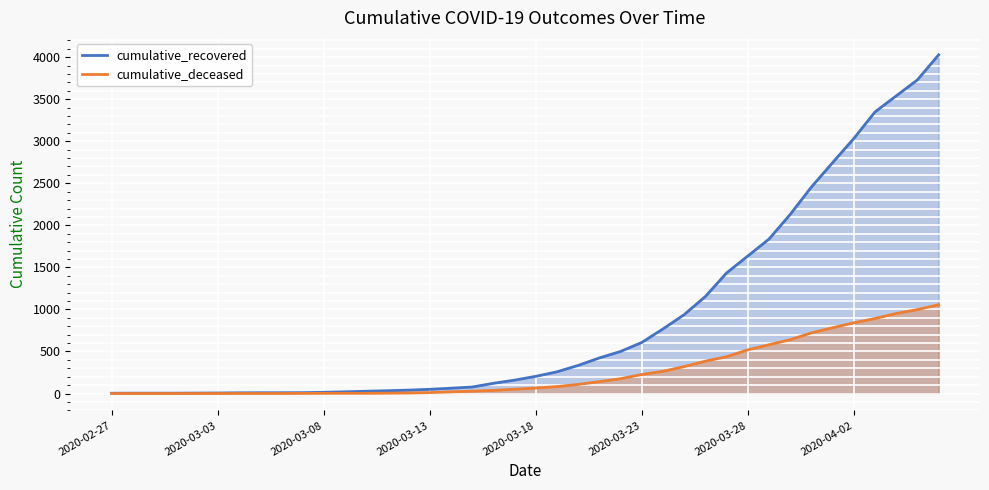

The value of cumulative_deceased at 2020-03-18 is 65. True or false?

True